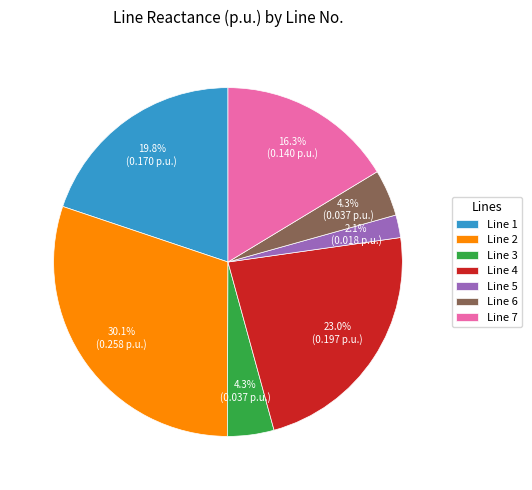

How many slices are in this pie chart?

7